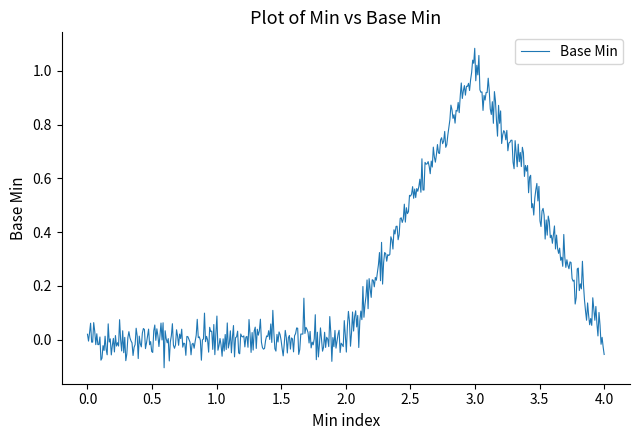

How many categories are shown in the chart?

500